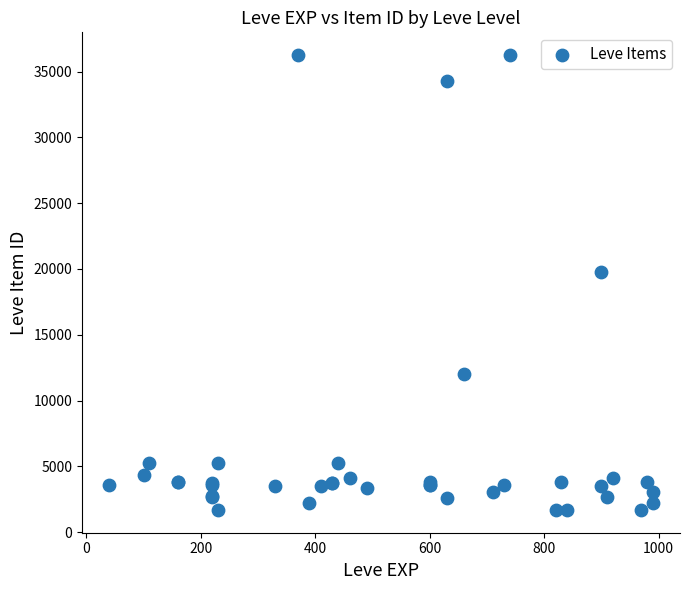

What Y value in the scatter plot is closest to 18967?

19744